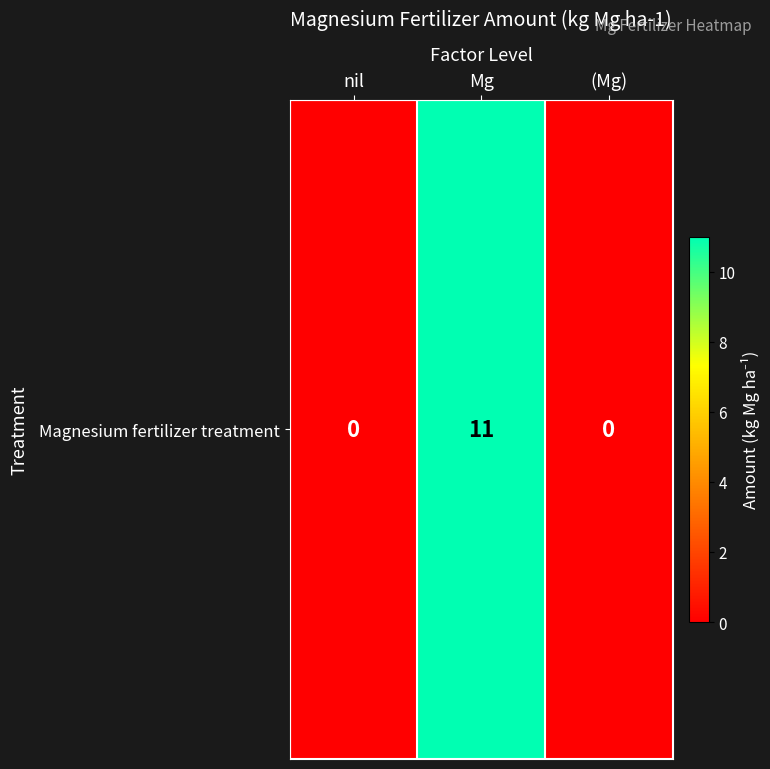

What is the sum of all values?

11